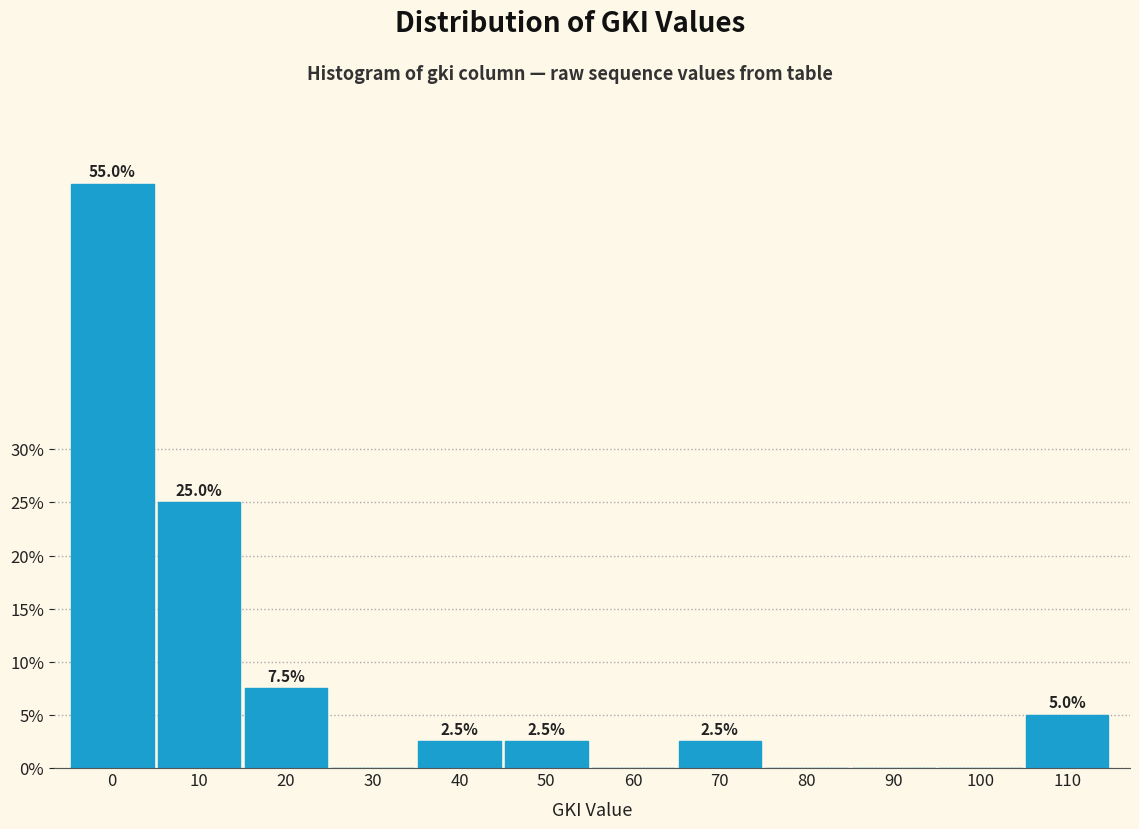

Reading left to right, extract all data points from this chart.

0=55.0	10=25.0	20=7.5	30=0.0	40=2.5	50=2.5	60=0.0	70=2.5	80=0.0	90=0.0	100=0.0	110=5.0